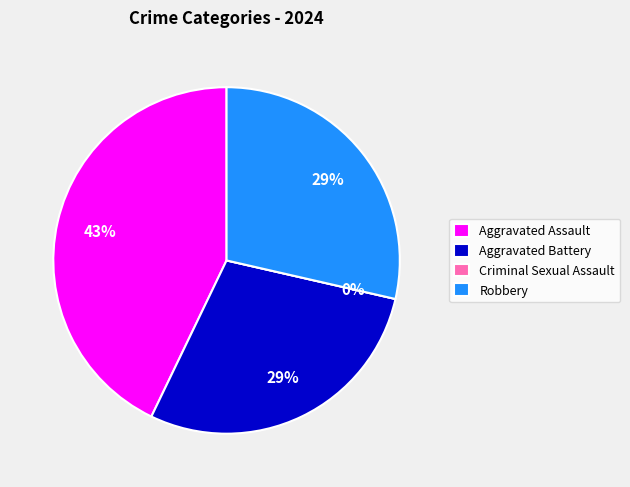

What is the change in value from Aggravated Assault to Aggravated Battery?

-2